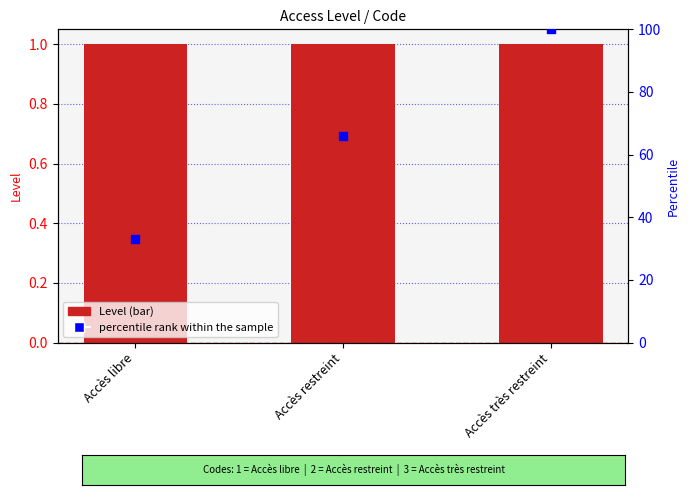

Which series has the largest Y range (max minus min)?

percentile rank within the sample